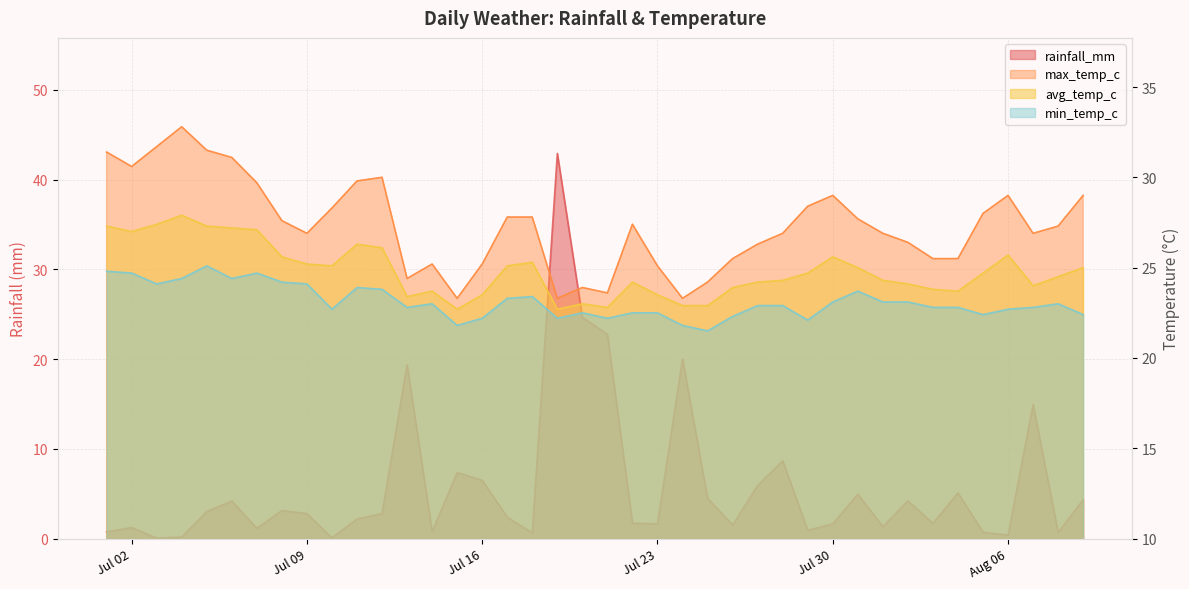

The value of avg_temp_c at 2024-08-08 is 9.1. True or false?

False